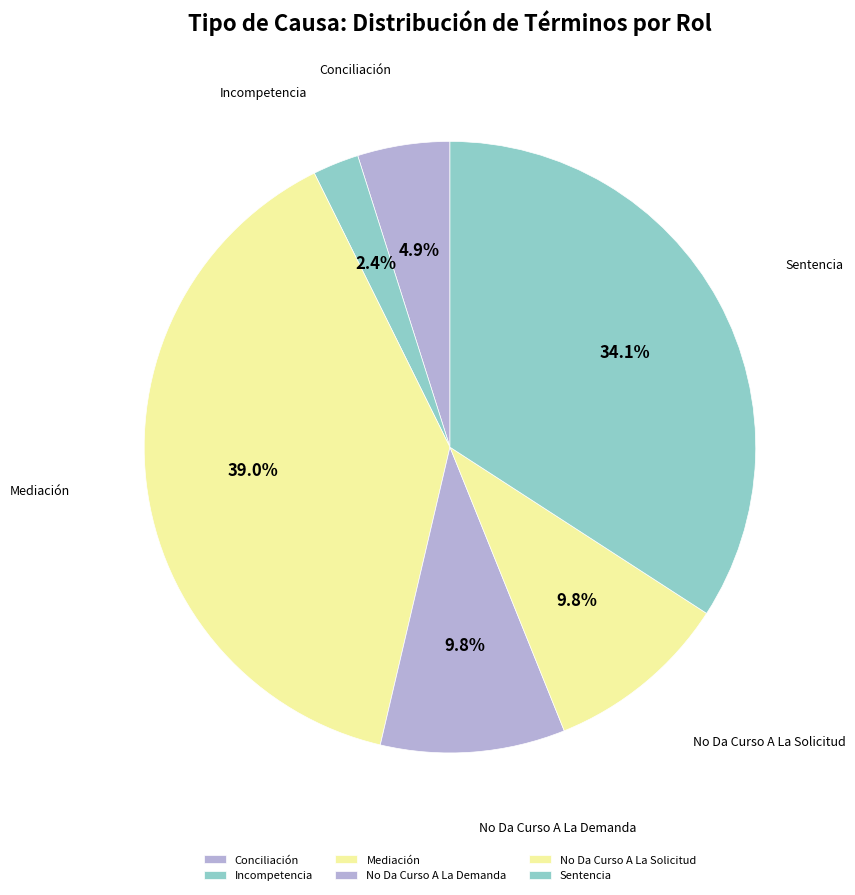

The Conciliación slice represents 5% of the pie. True or false?

True